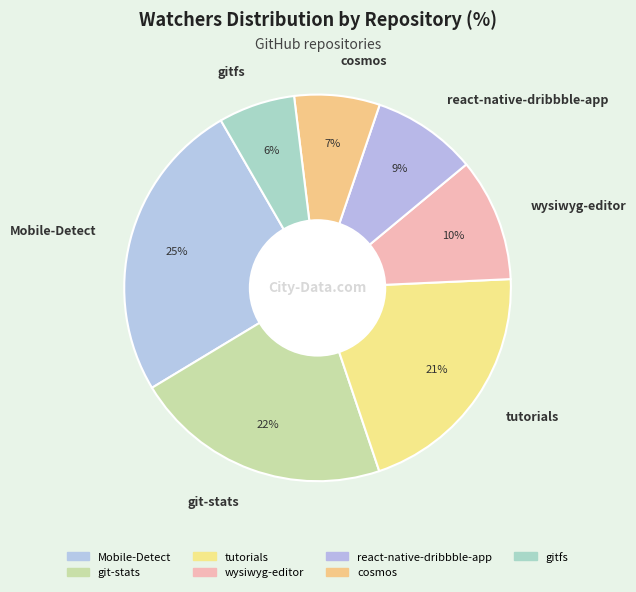

Rank the categories by value from highest to lowest.

Mobile-Detect, git-stats, tutorials, wysiwyg-editor, react-native-dribbble-app, cosmos, gitfs